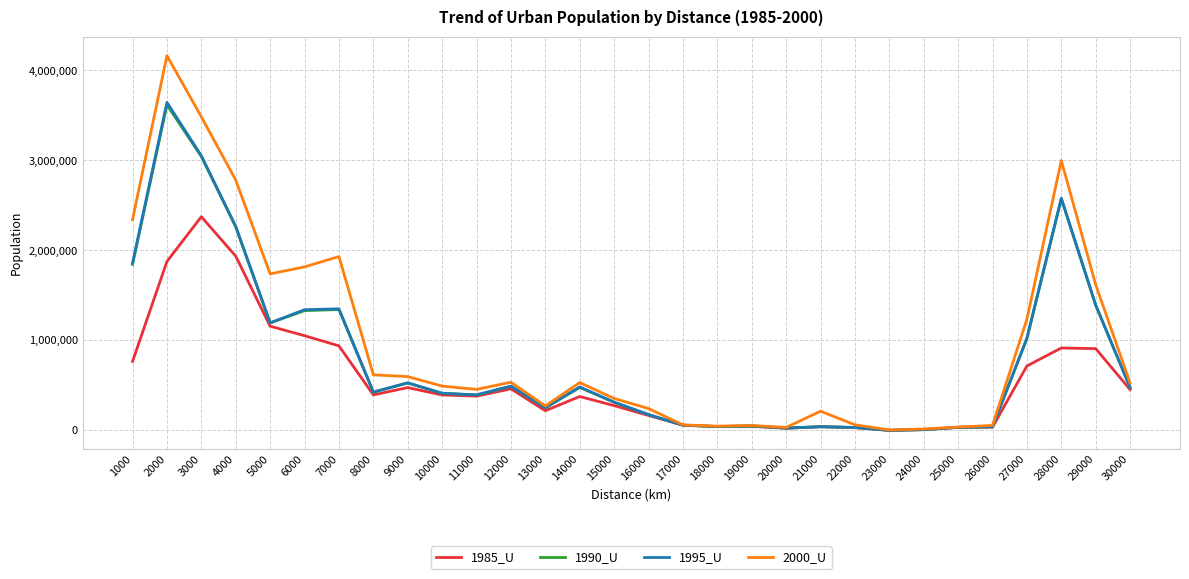

Between 2000 and 14000, which series saw the biggest shift?

2000_U